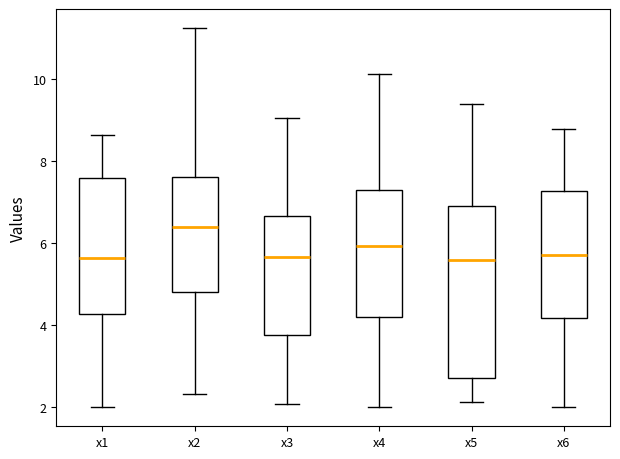

Comparing the boxes themselves (not the whiskers), which one is the tallest?

x5